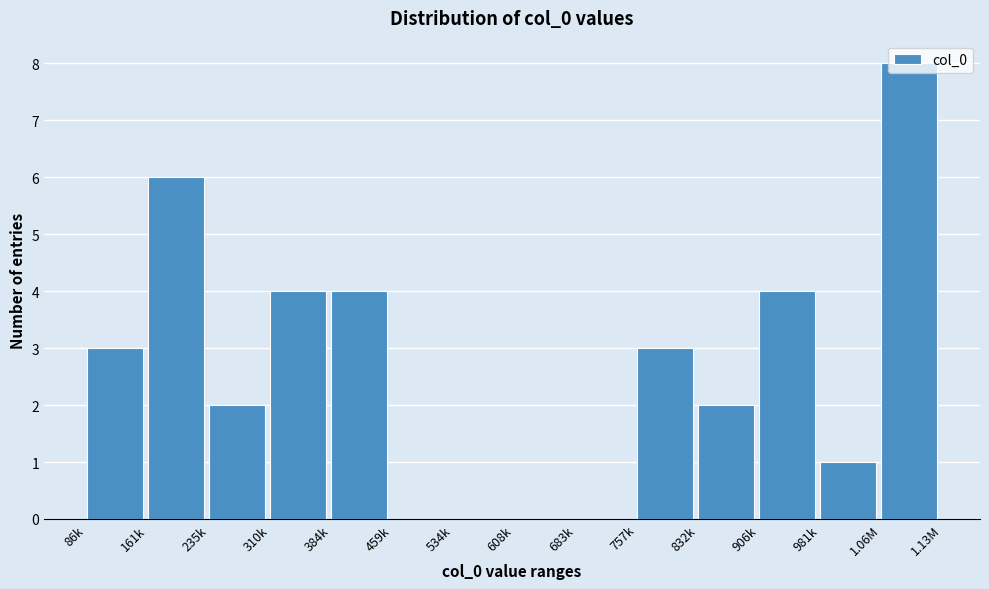

What is the greatest value displayed?

8